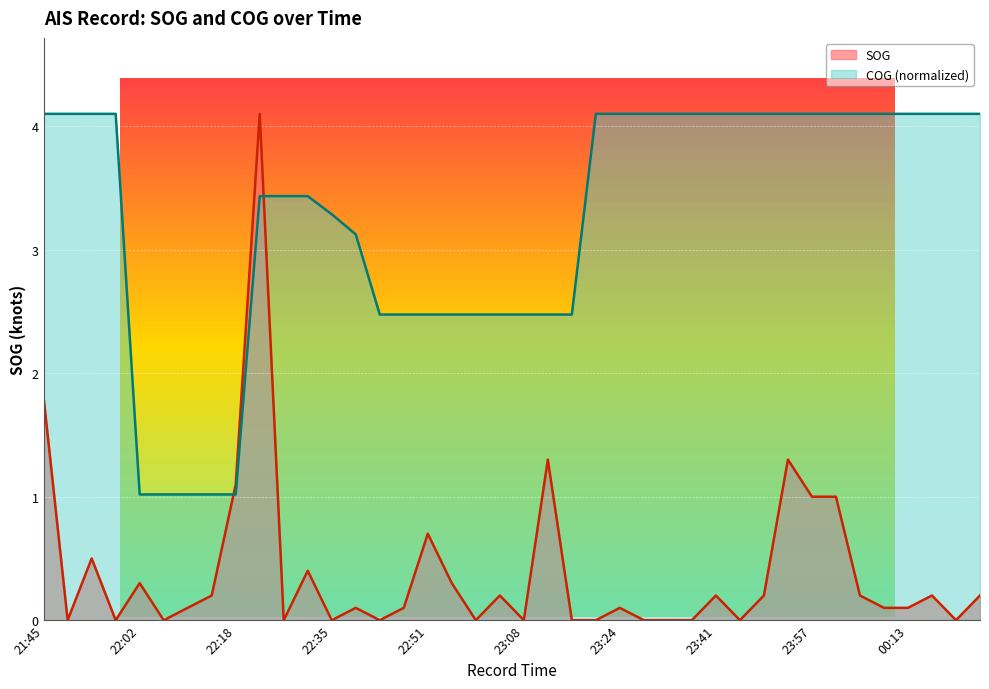

What is the value of the SOG point at the 38th from the left?

0.2